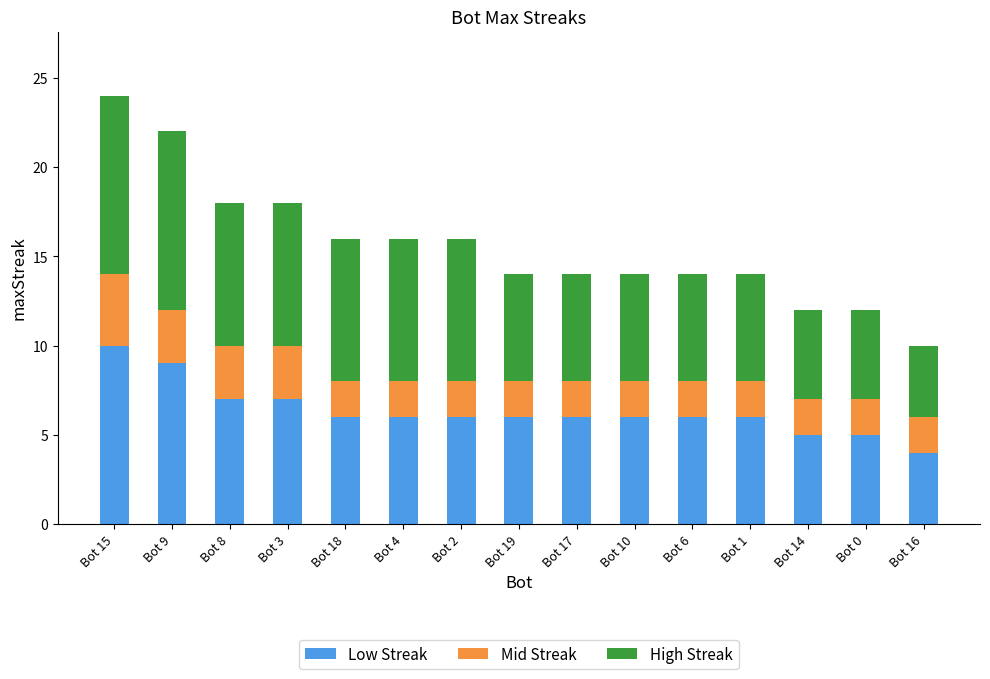

What is the difference between the maximum and minimum values in the Low Streak series?

6